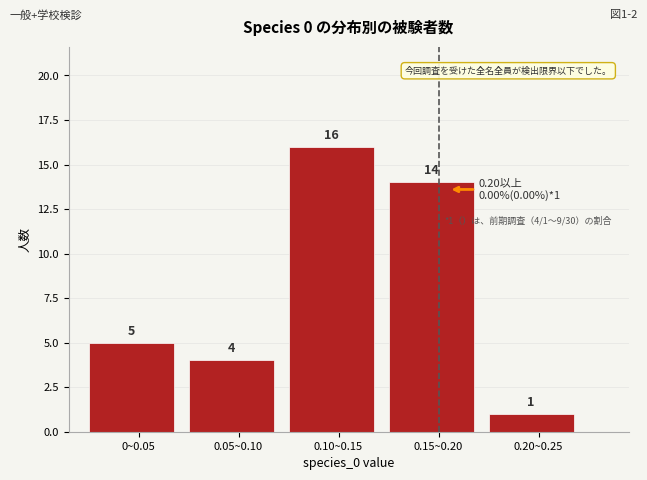

Reading left to right, list all the values displayed in this chart.

0~0.05=5	0.05~0.10=4	0.10~0.15=16	0.15~0.20=14	0.20~0.25=1